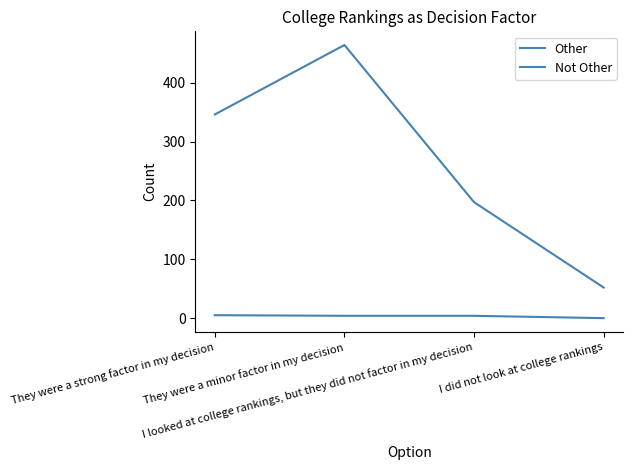

Is this an area chart (filled region under the line)?

No